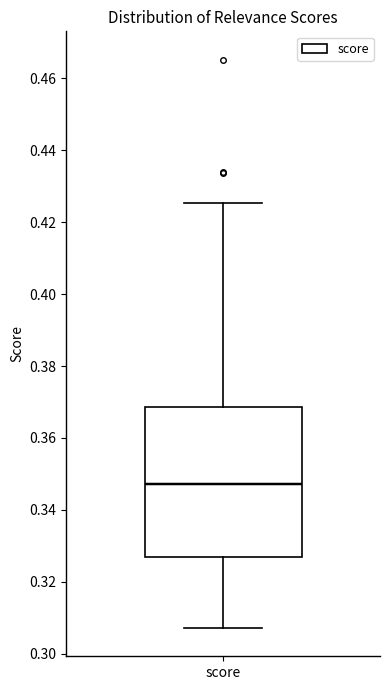

Transcribe this box plot: give where the median line is, the range the box spans, and where the two whiskers end, as read against the y-axis. The values are not printed on the chart, so give them approximately, as read against the axis.

median 0.348, box 0.326 to 0.368, whiskers 0.308 to 0.426